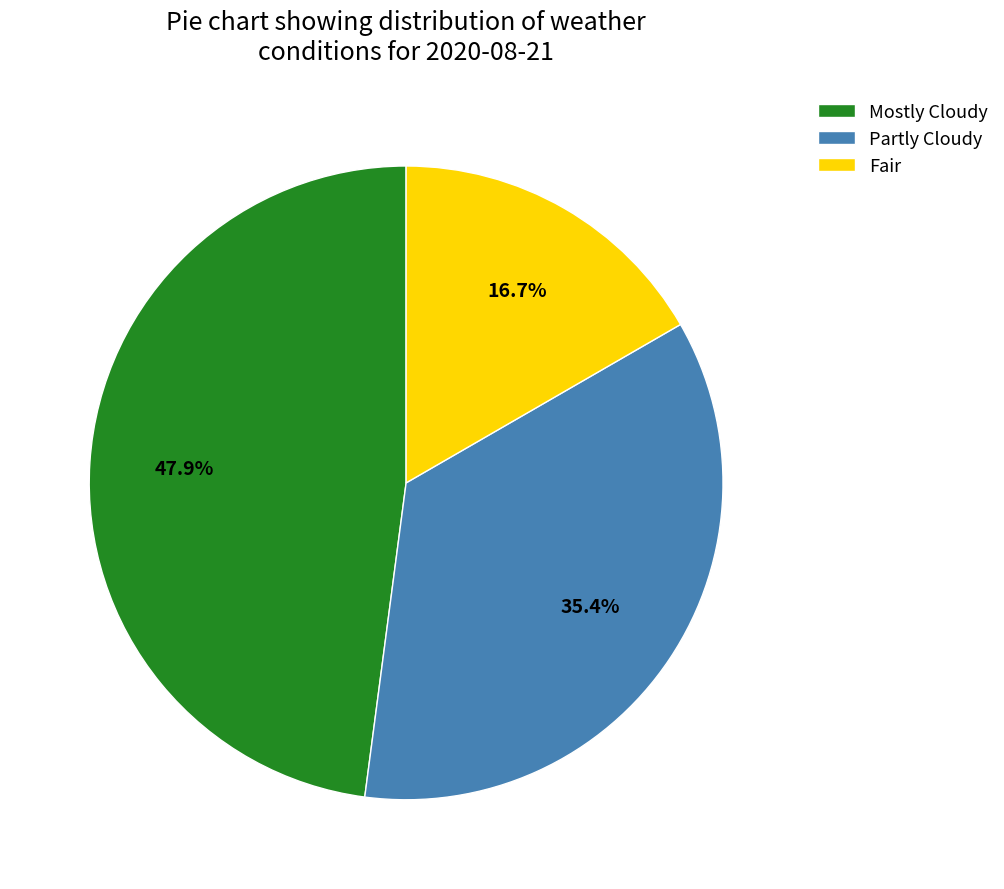

Rank the categories by value from highest to lowest.

Mostly Cloudy, Partly Cloudy, Fair